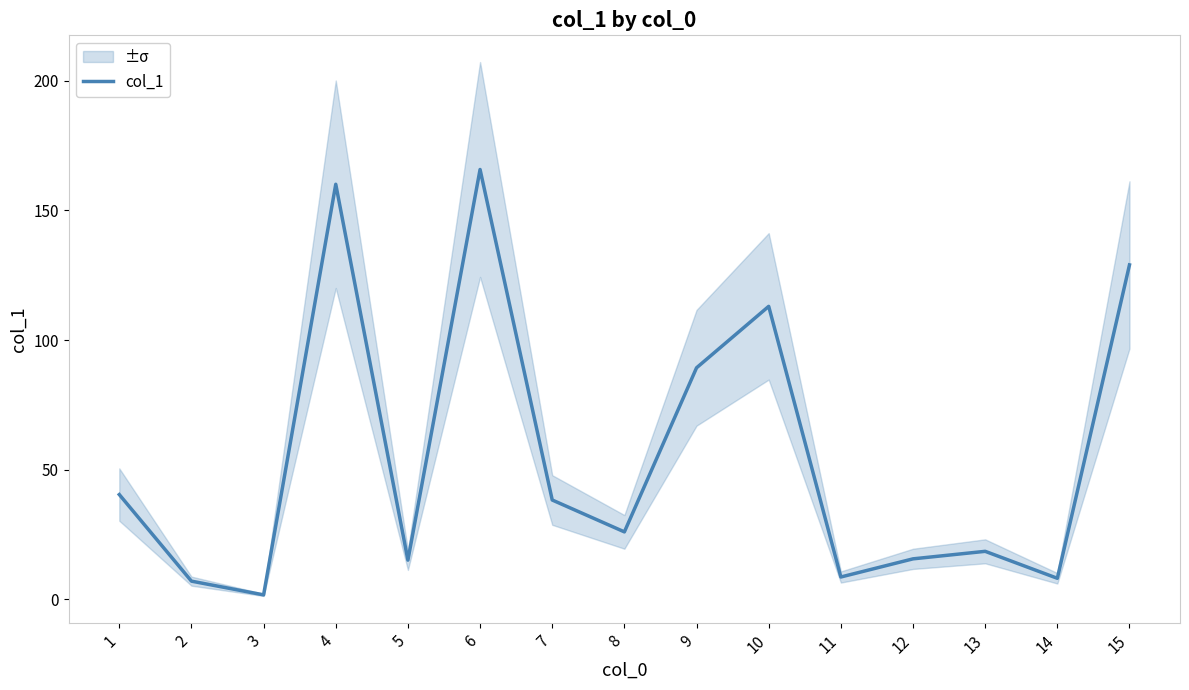

Reading left to right, list all the values displayed in this chart.

40.4	7.0	1.7	160.1	15.1	165.8	38.3	26.0	89.3	113.0	8.6	15.6	18.5	8.1	129.0